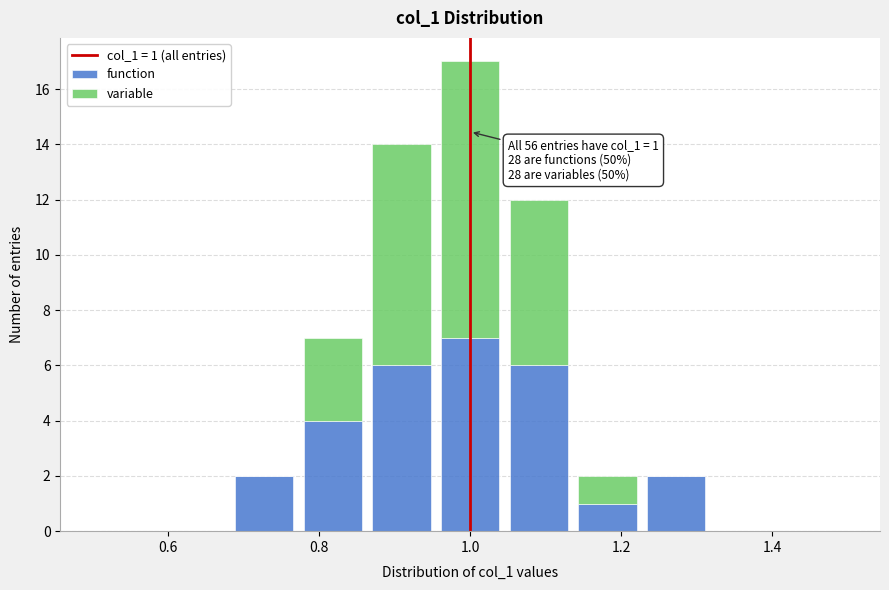

Which range on the x-axis has the tallest stacked bar (by total height)?

0.96 to 1.04